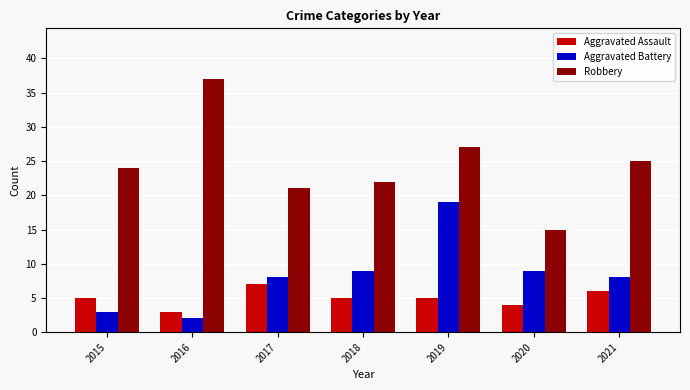

Between 2019 and 2020, which series saw the biggest shift?

Robbery